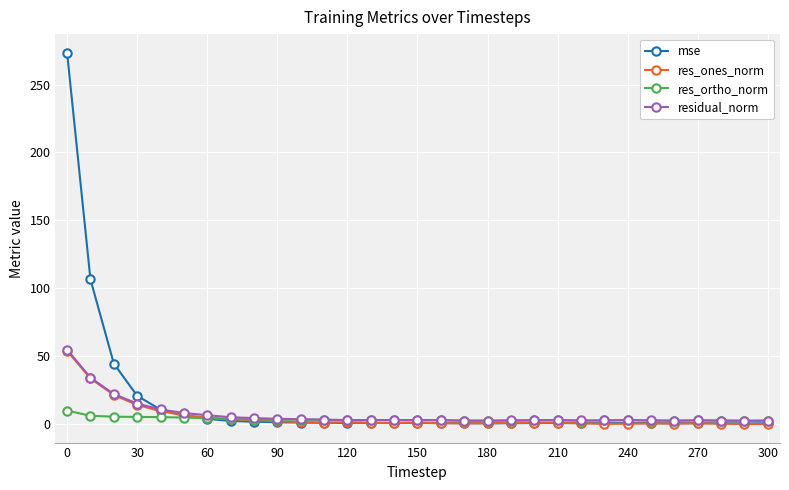

Count the number of data series in this chart.

4